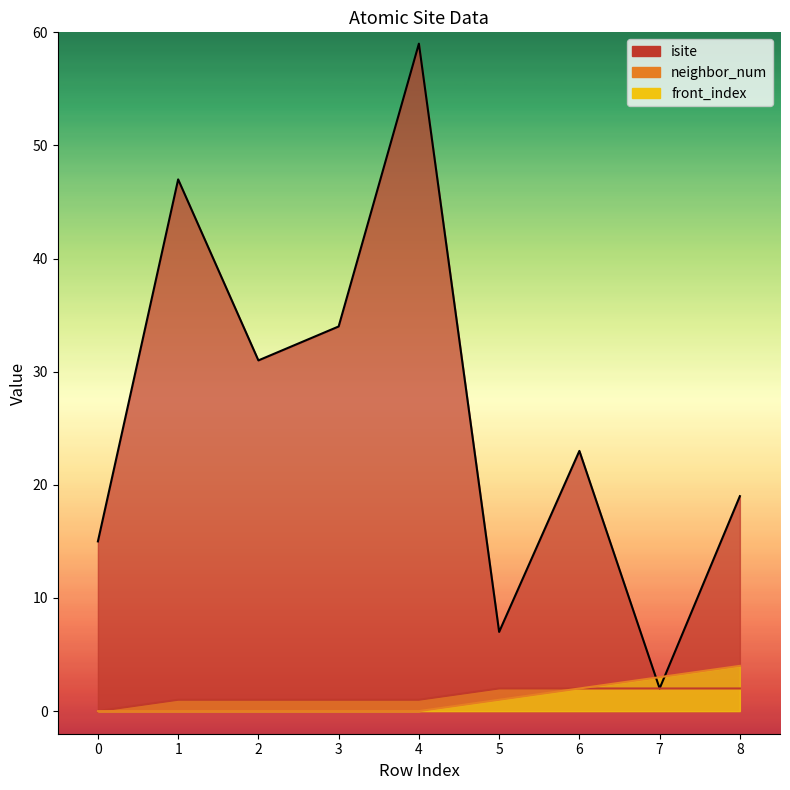

What is the difference between the maximum and minimum values in the isite series?

57